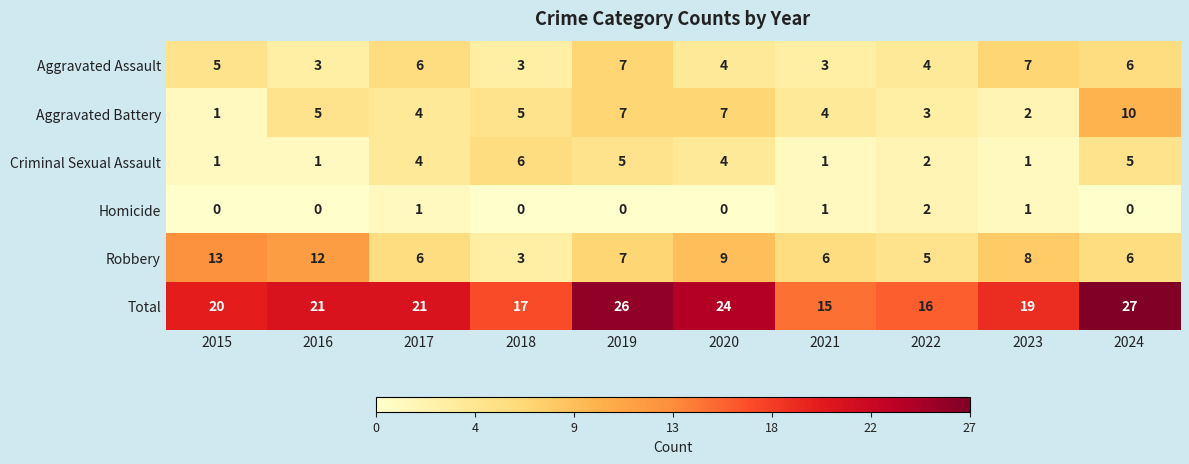

What is the minimum value for Total?

15